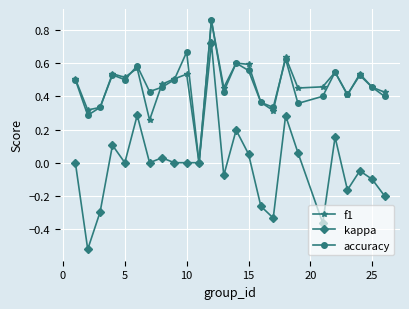

Which series has the widest spread of values?

kappa